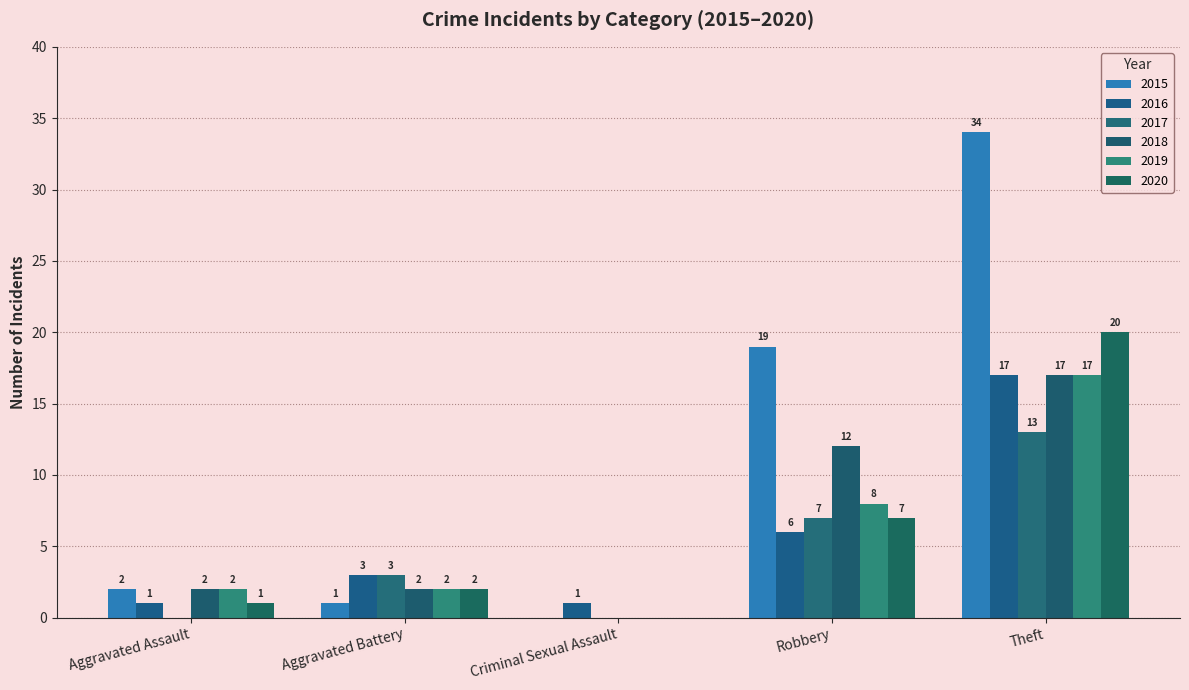

Rank the categories by 2020 value from lowest to highest.

Criminal Sexual Assault, Aggravated Assault, Aggravated Battery, Robbery, Theft